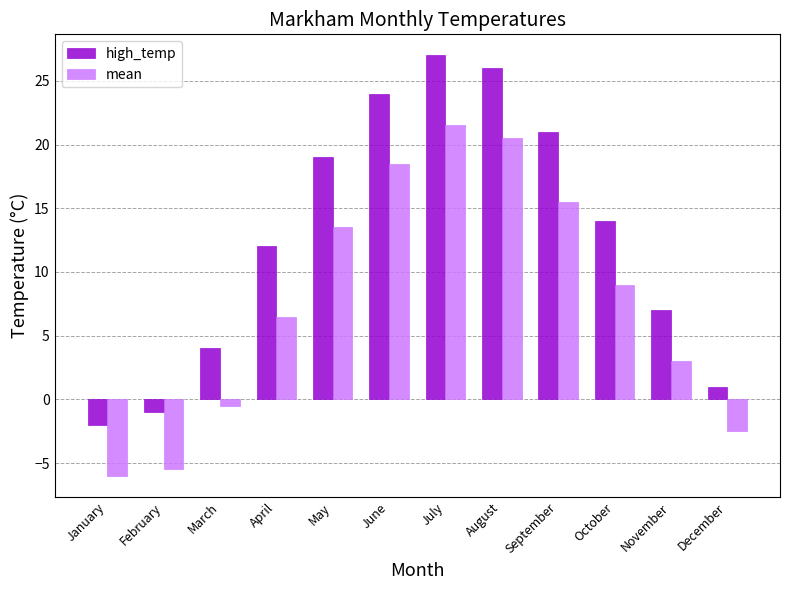

Reading right to left, list all the values displayed in this chart.

high_temp: 1.0	7.0	14.0	21.0	26.0	27.0	24.0	19.0	12.0	4.0	-1.0	-2.0
mean: -2.5	3.0	9.0	15.5	20.5	21.5	18.5	13.5	6.5	-0.5	-5.5	-6.0